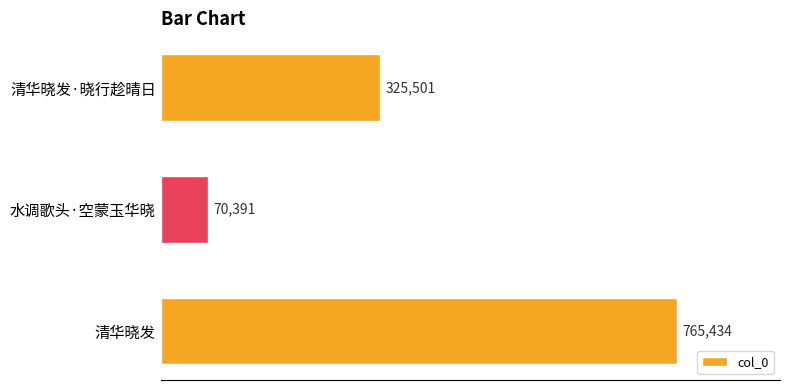

Count the values in the range 70391 to 765434.

3